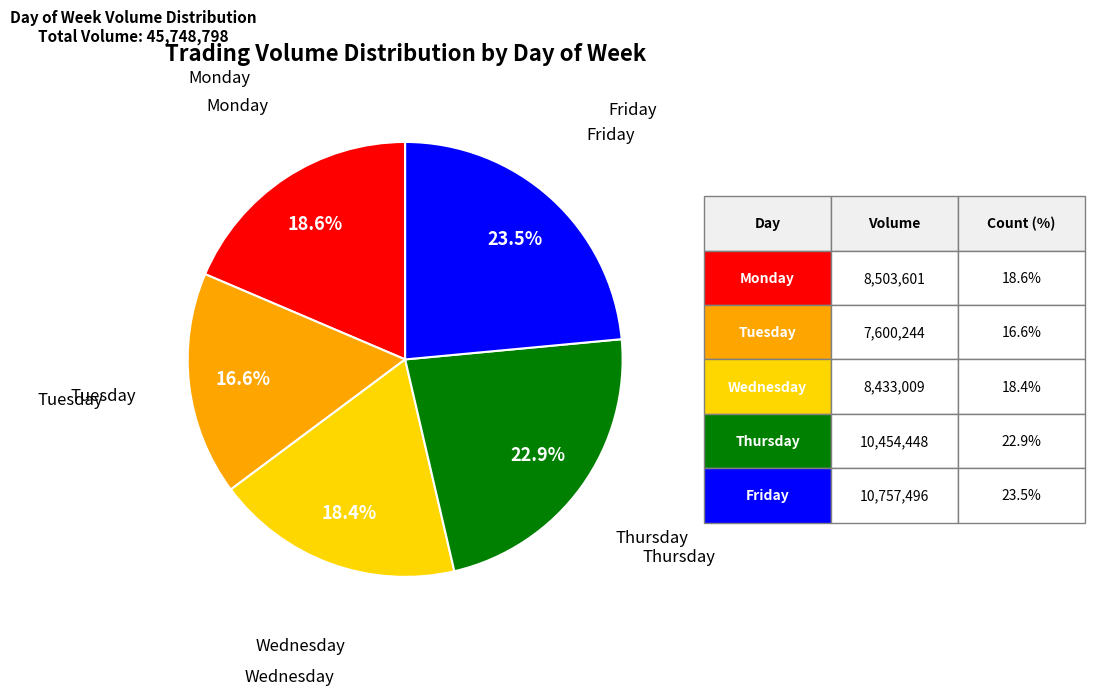

What percentage is the Wednesday slice, to the nearest percent?

18%